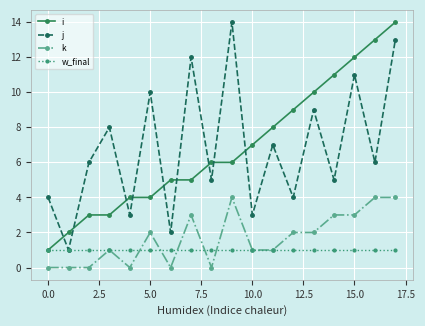

True or false: w_final and k cross at least once.

True